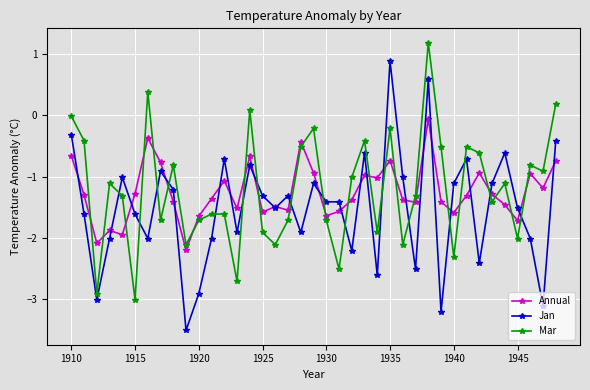

What are all the series names shown in the legend?

Annual, Jan, Mar